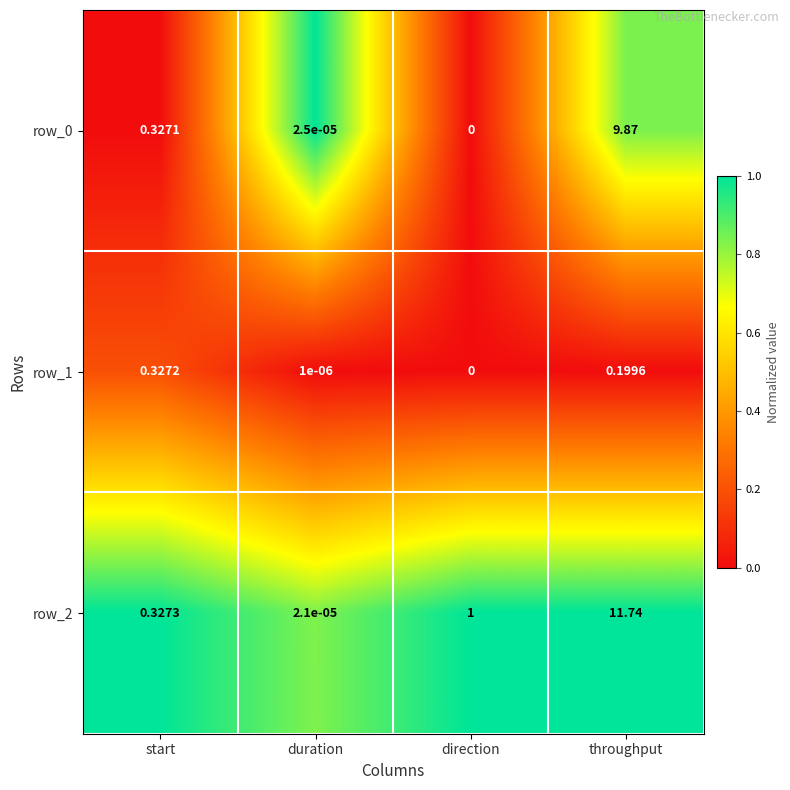

At which category is the sum across all series the highest?

throughput